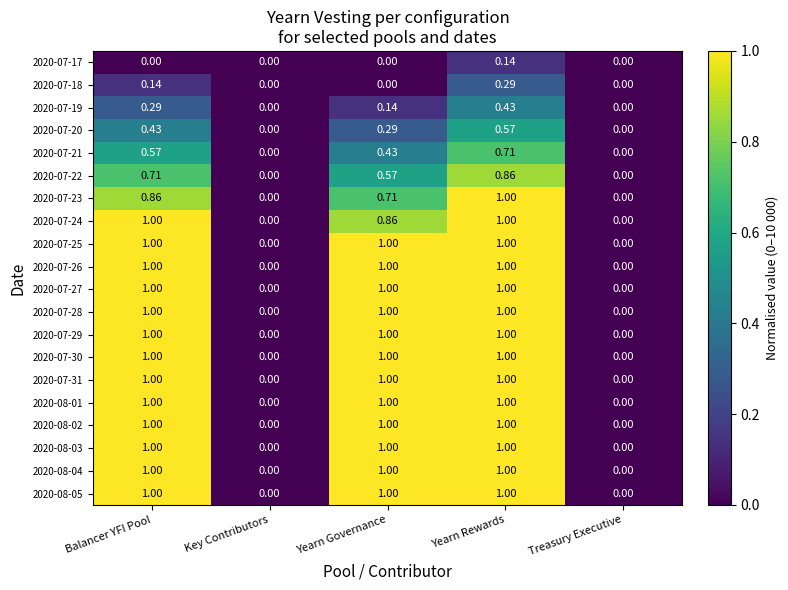

What is the difference between the highest and lowest values at Yearn Governance?

1.0